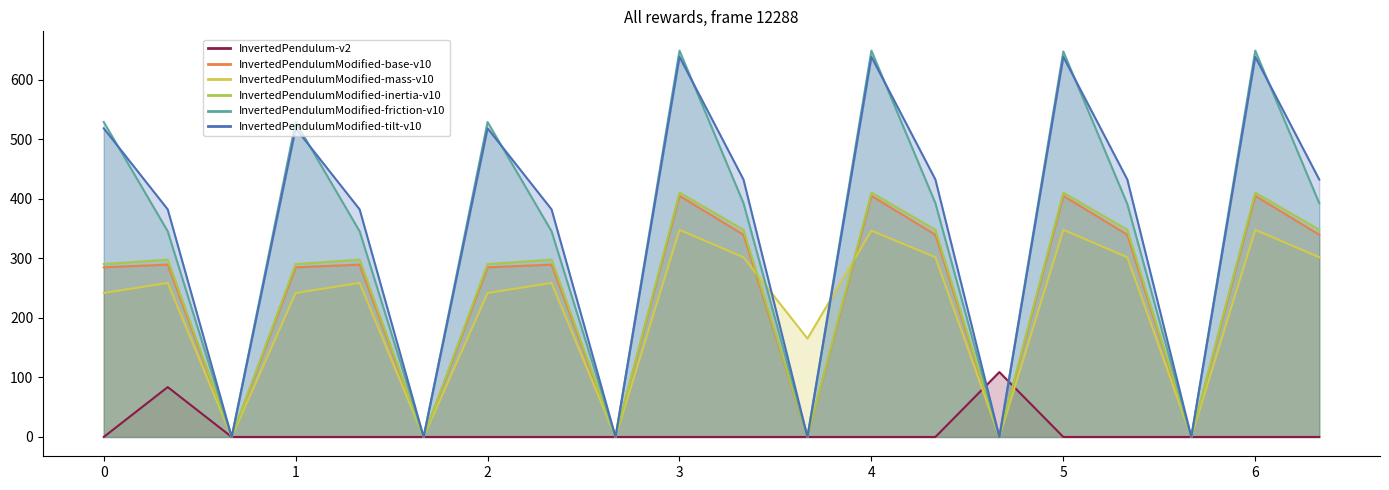

How many interior local valleys does the col_4 series have?

6